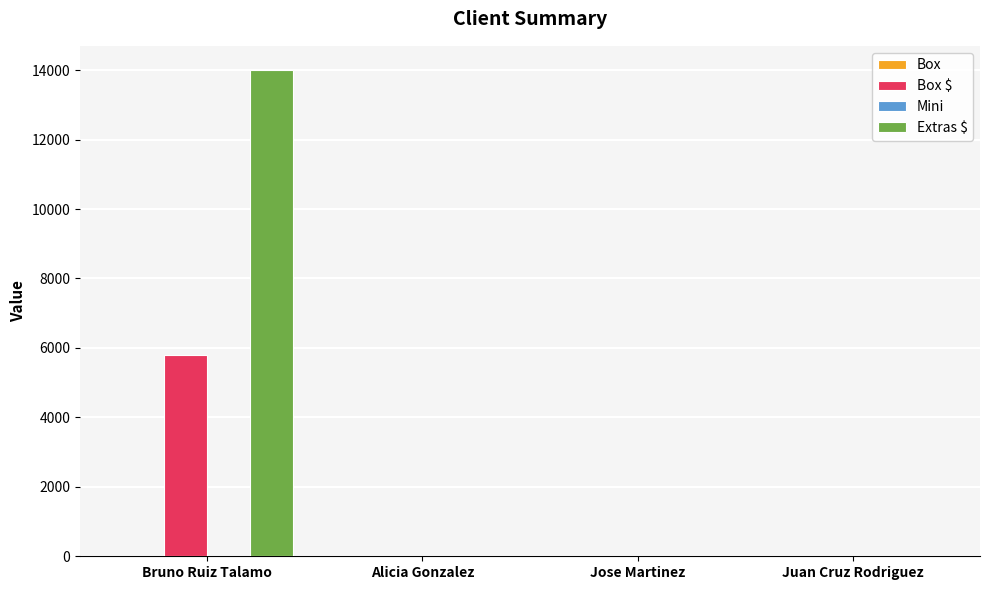

Which category has the highest value across all series?

Bruno Ruiz Talamo